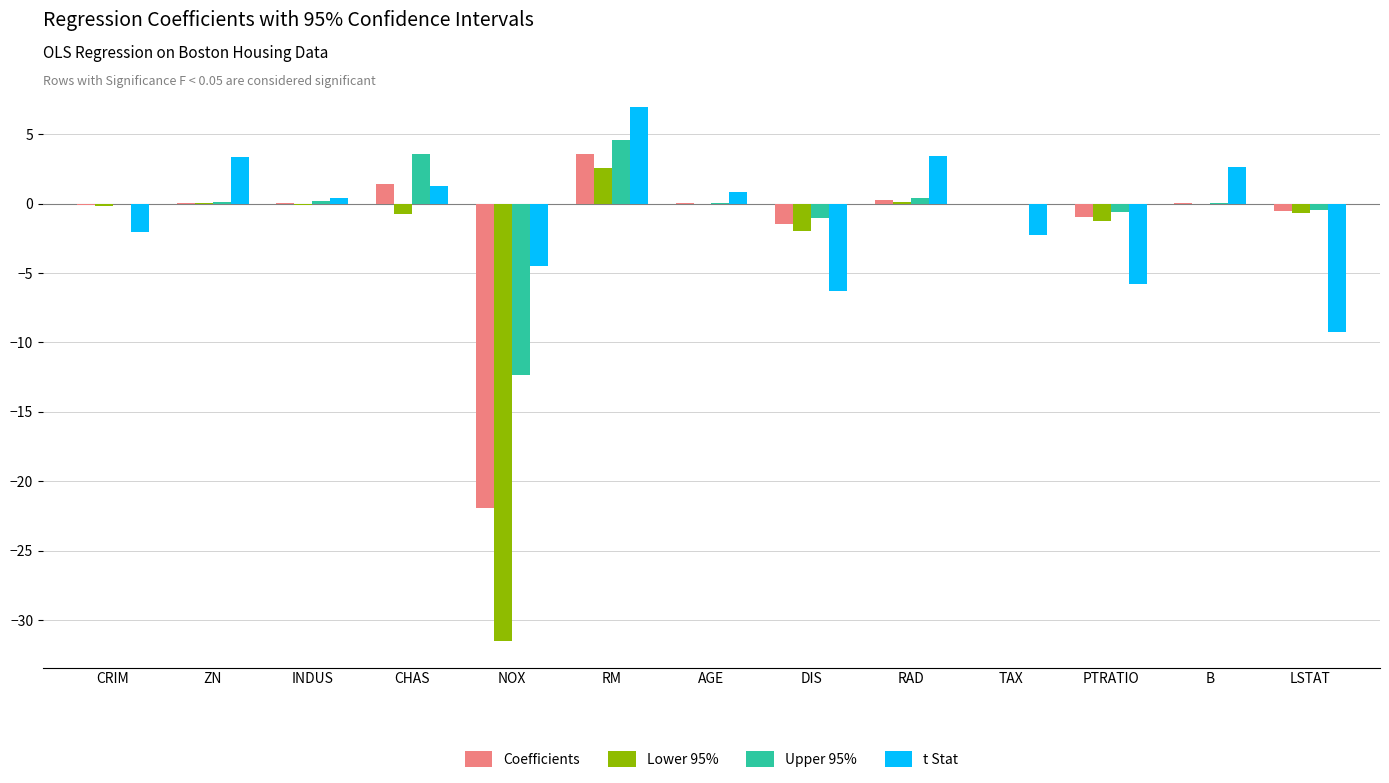

What is the spread (max minus min) of values at RAD?

3.3